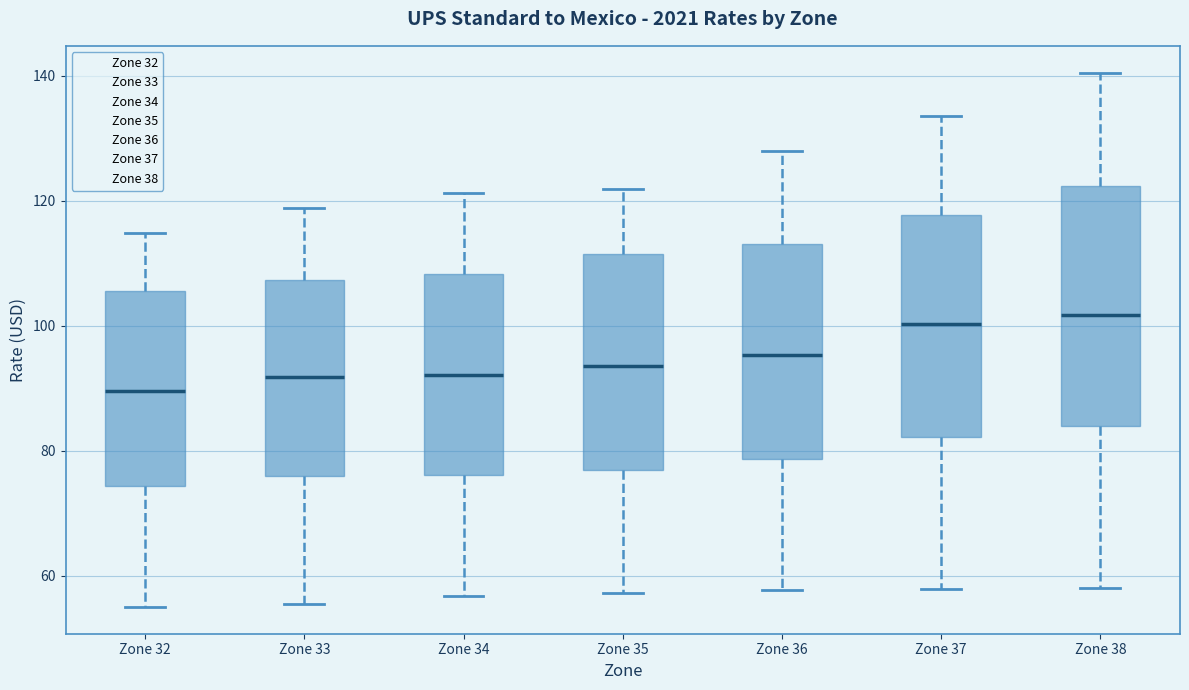

Where does the median line of the box for Zone 37 sit on the y-axis? The values are not printed on the chart, so give them approximately, as read against the axis.

100